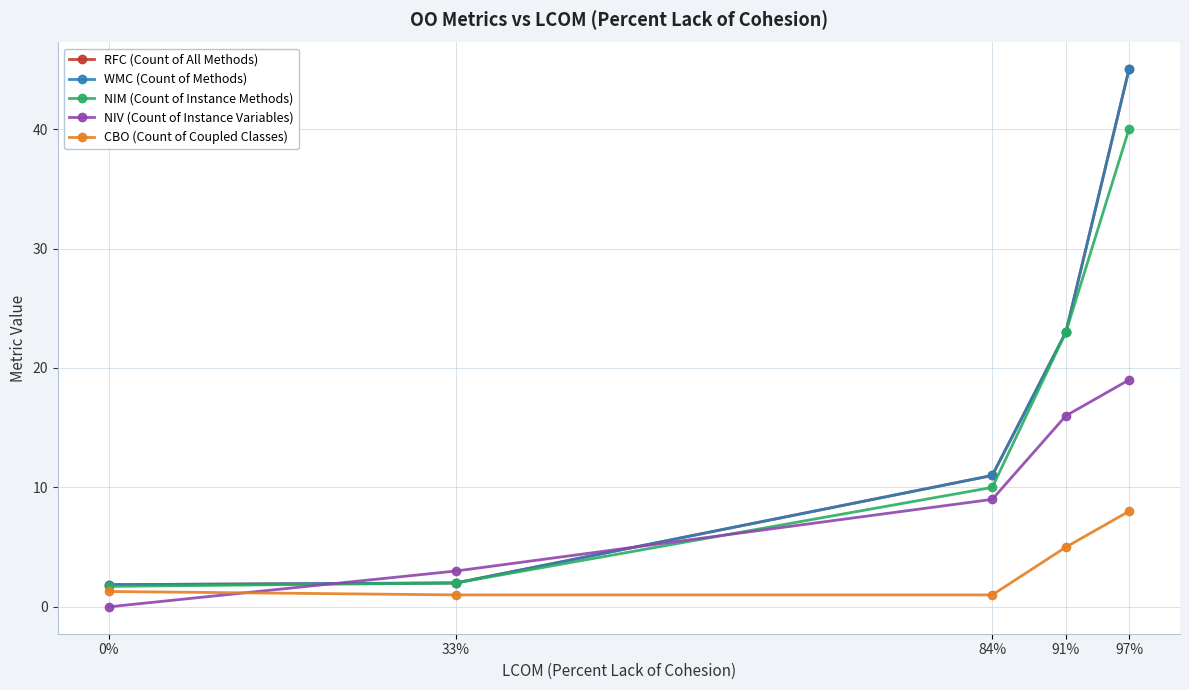

Is it true that RFC (Count of All Methods) equals 2.4 at 0%?

False